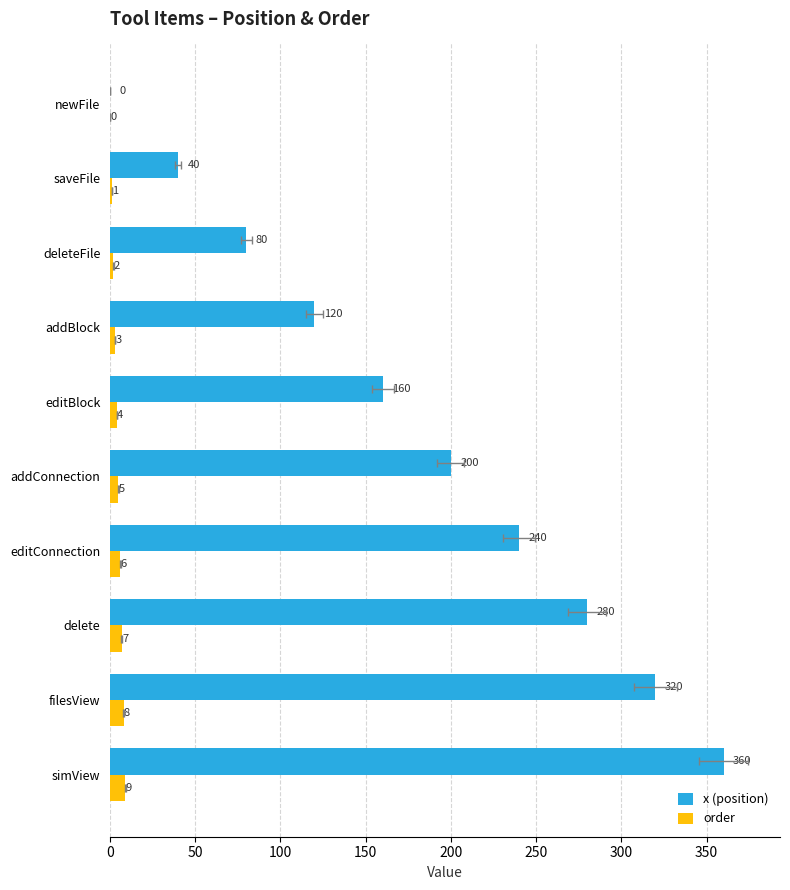

Count the number of categories in the chart.

10